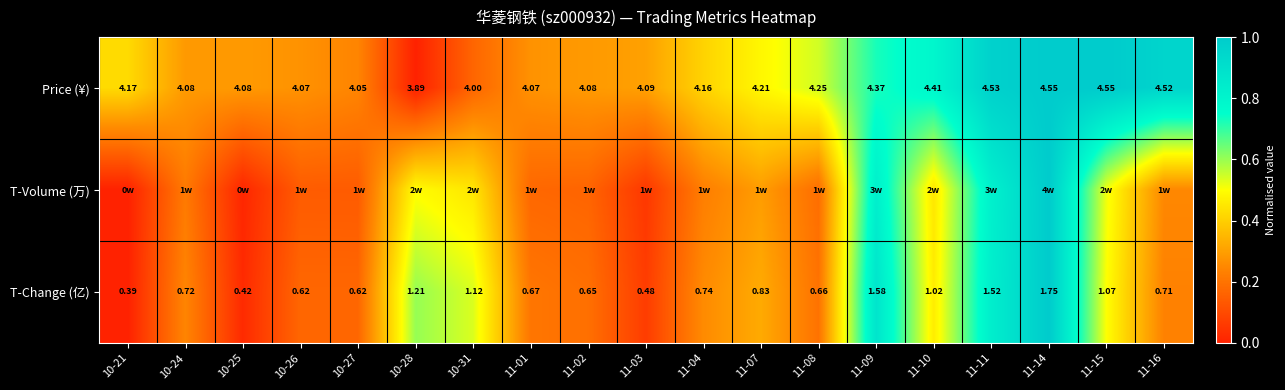

Is it true that T-Volume (万) equals 0.5 at 11-10?

True